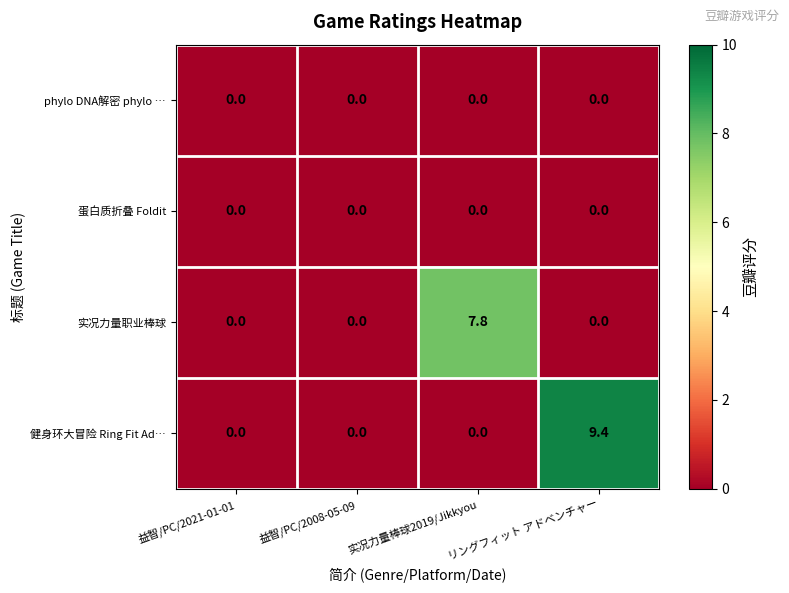

How many categories are shown in the chart?

4